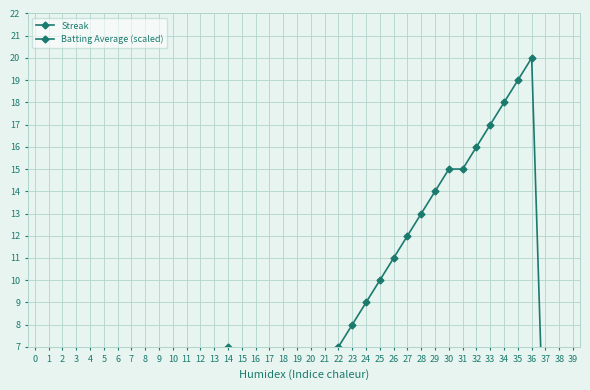

The value of Batting Average (scaled) at 9 is 0.9. True or false?

False